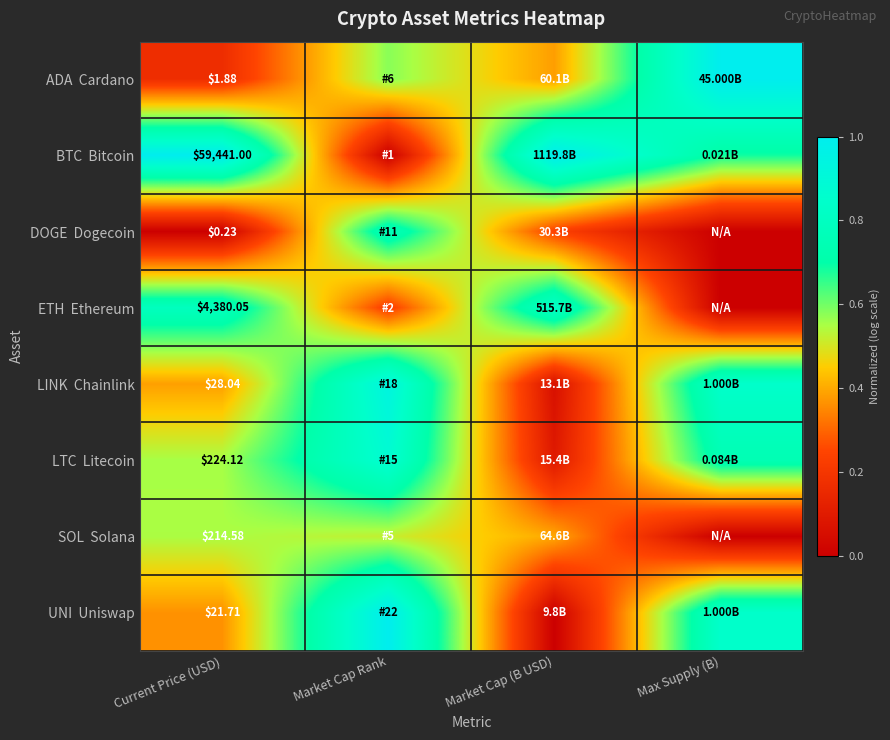

Count the number of categories in the chart.

4